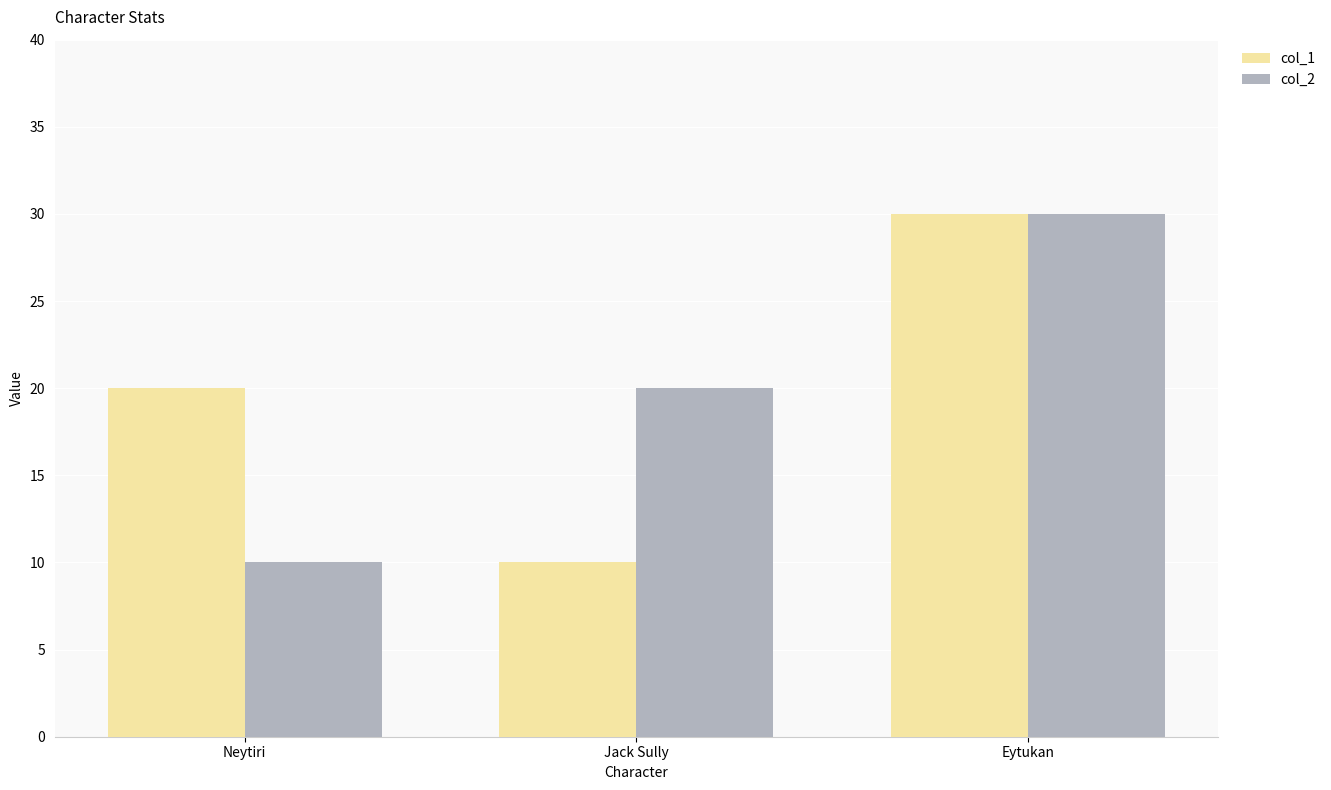

At which category is the sum across all series the highest?

Eytukan